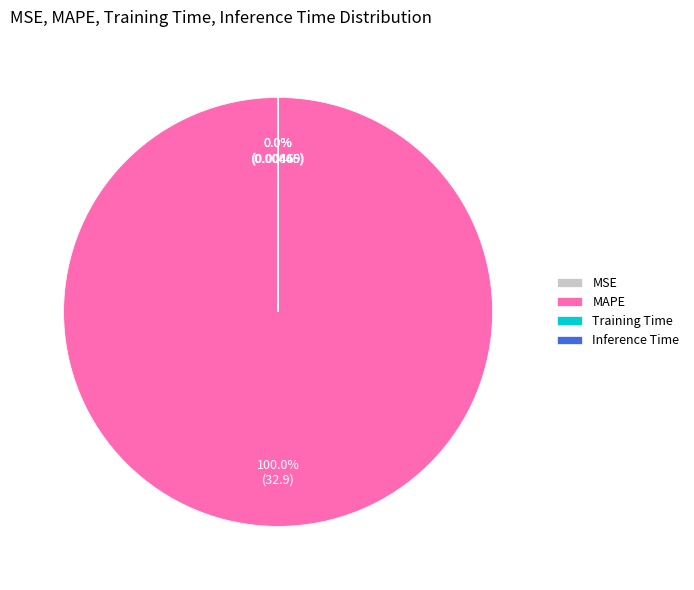

Which slice represents more than half of the pie?

MAPE